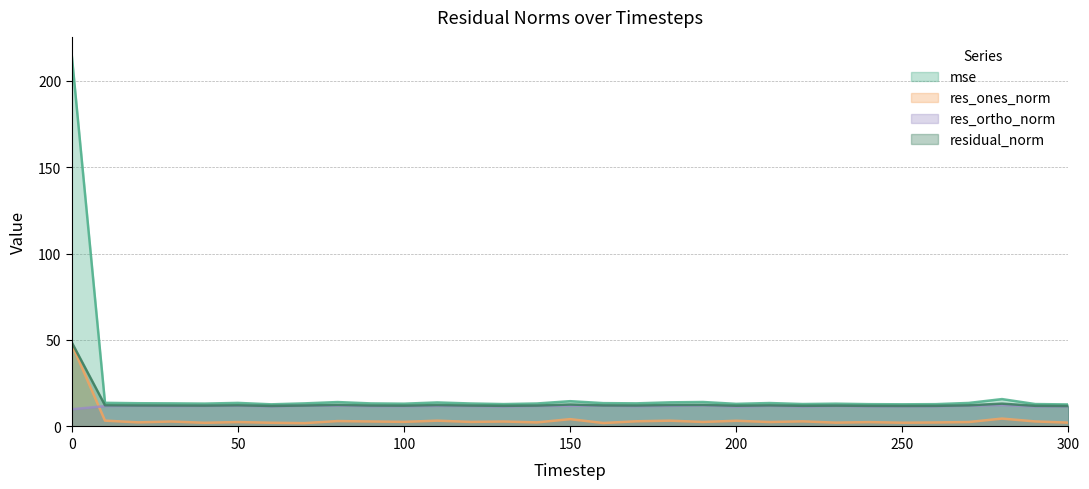

True or false: res_ortho_norm has a value of 4.0 at 150.

False